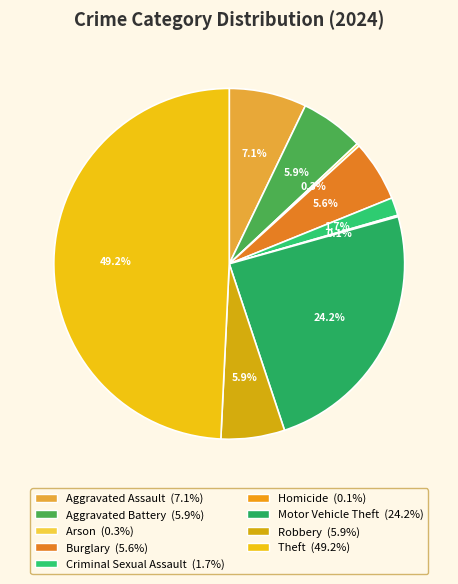

Which has a higher value, Aggravated Battery or Homicide?

Aggravated Battery